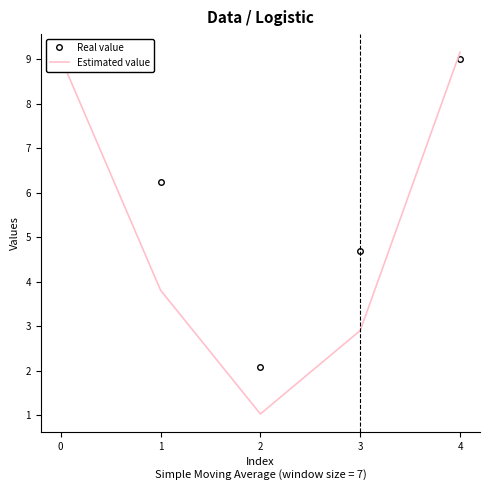

At 4, list the series in order from smallest to largest.

Real value, Estimated value